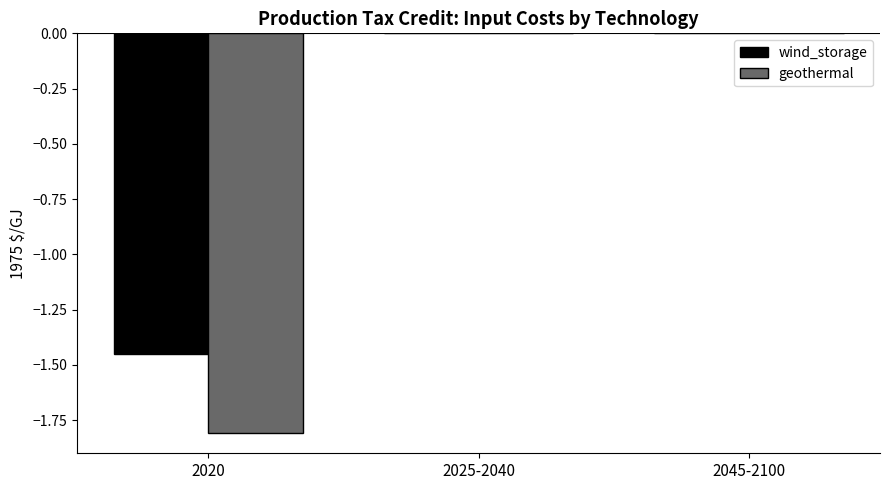

True or false: wind_storage has a value of 0.0 at 2025-2040.

True